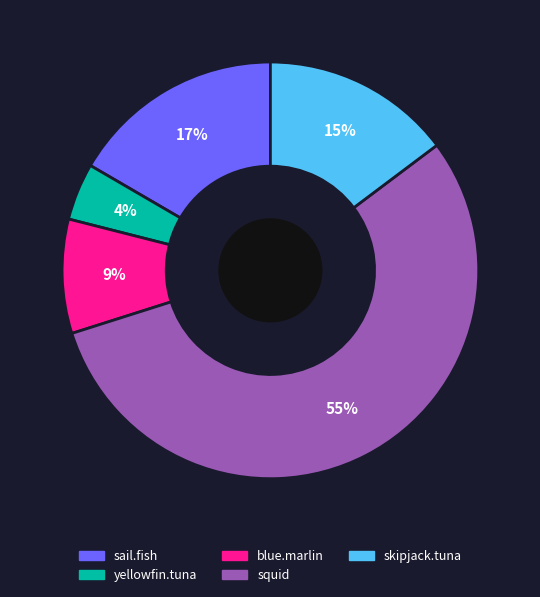

Which category accounts for the majority?

squid